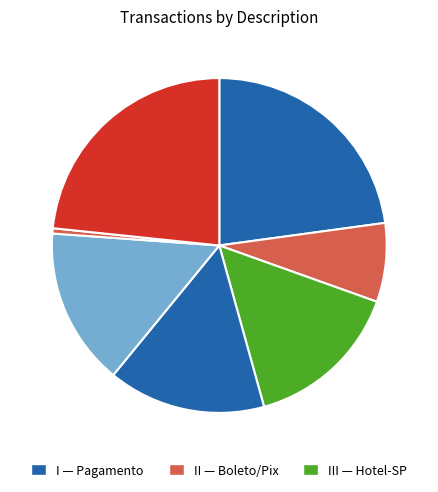

How many segments does this pie chart have?

7